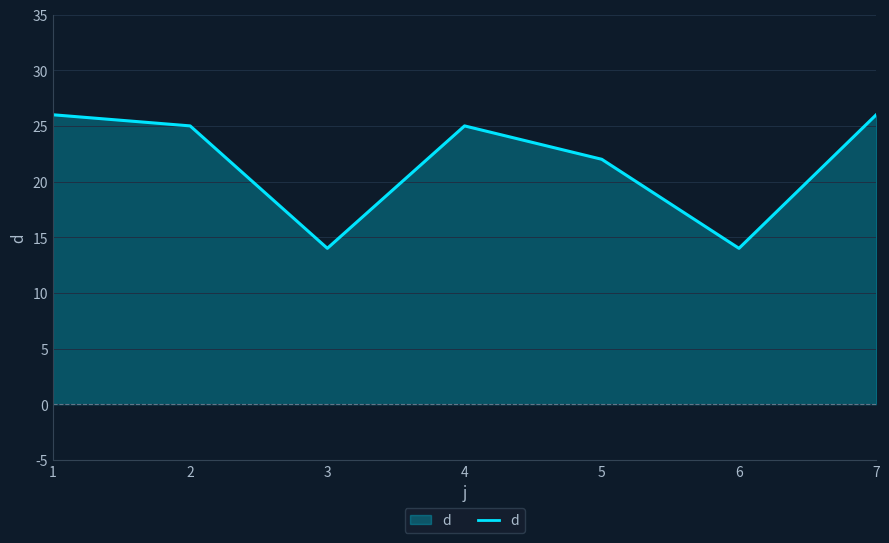

What is the minimum value shown in the chart?

14